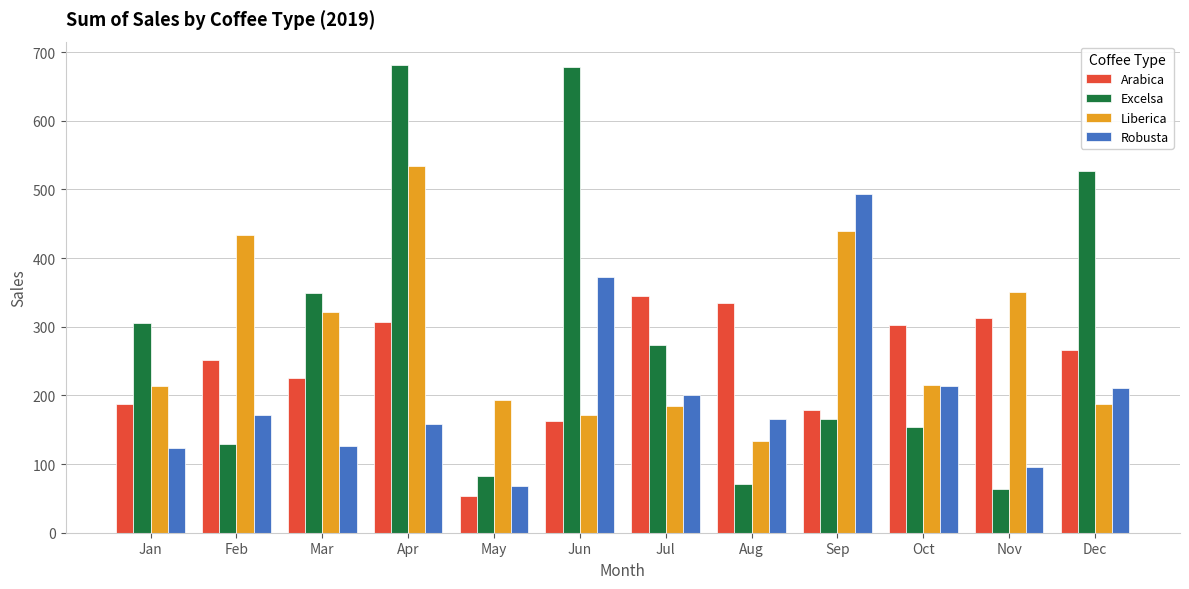

Read the Liberica value at Oct.

215.6